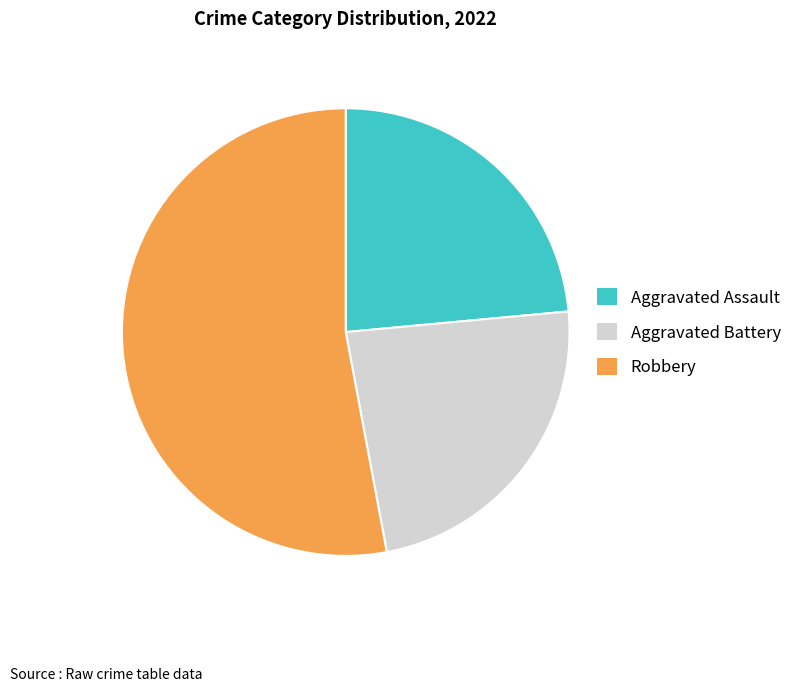

Is it true that Robbery is 53% of the pie?

True